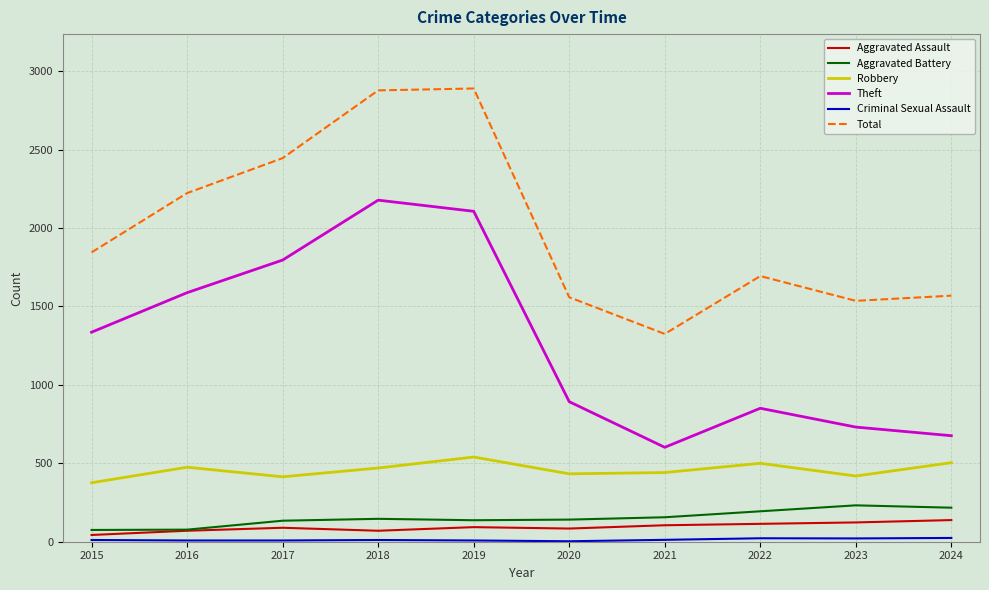

The value of Theft at 2019 is 2107. True or false?

True